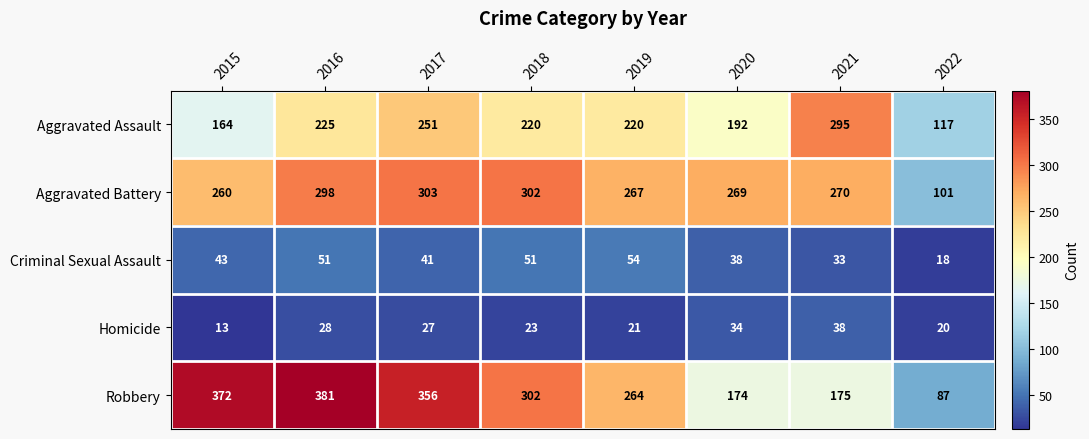

True or false: Robbery has a value of 302 at 2018.

True